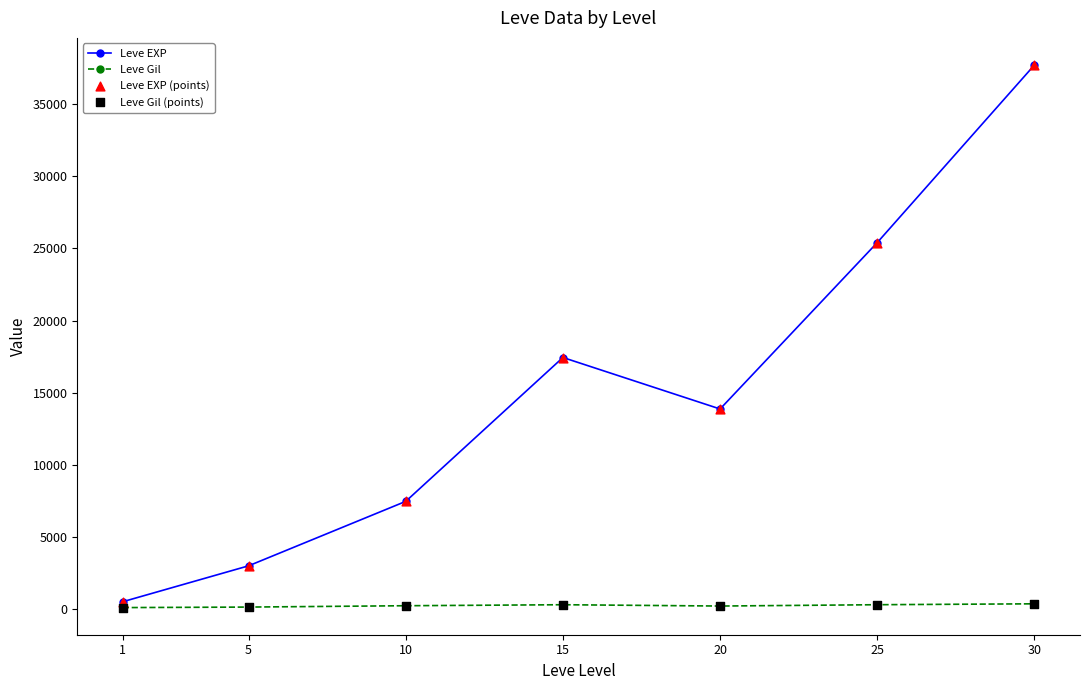

Which series has the widest spread of values?

Leve EXP